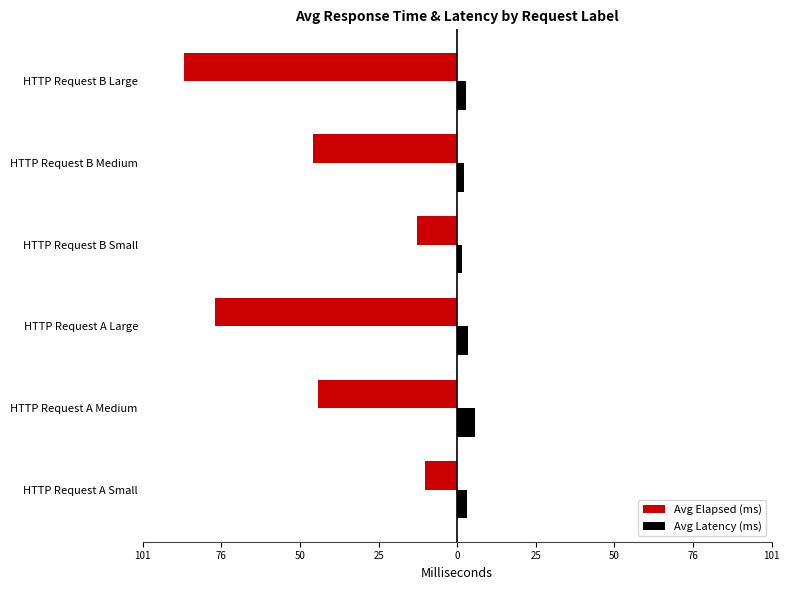

What are all the series names shown in the legend?

Avg Elapsed (ms), Avg Latency (ms)